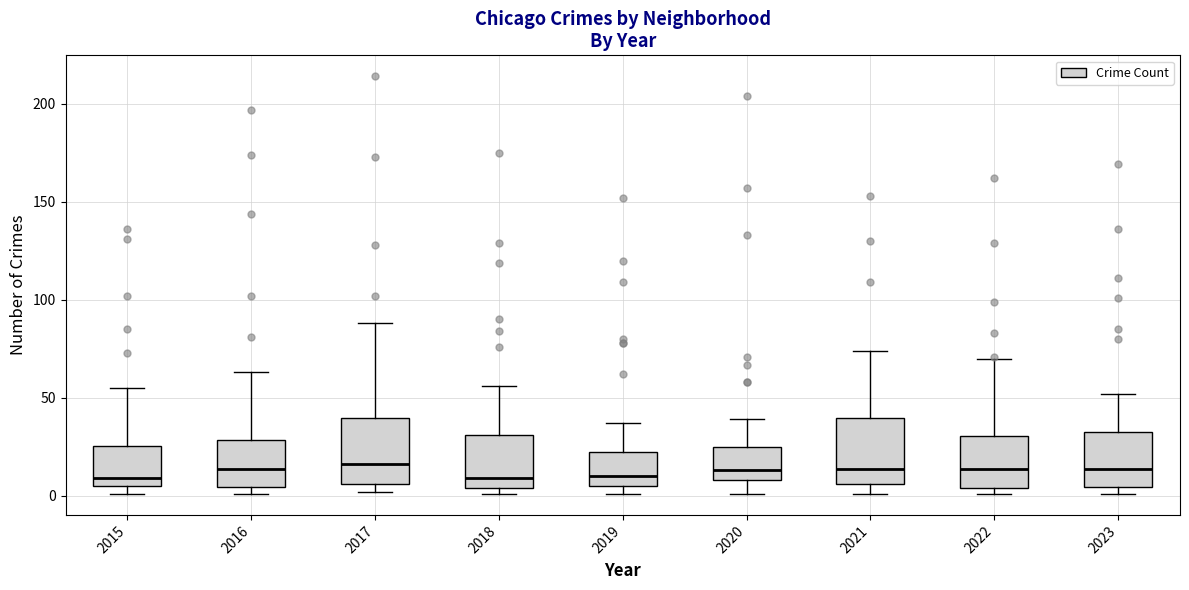

Where does the median line of the box at x = 2022 sit on the y-axis? The values are not printed on the chart, so give them approximately, as read against the axis.

15